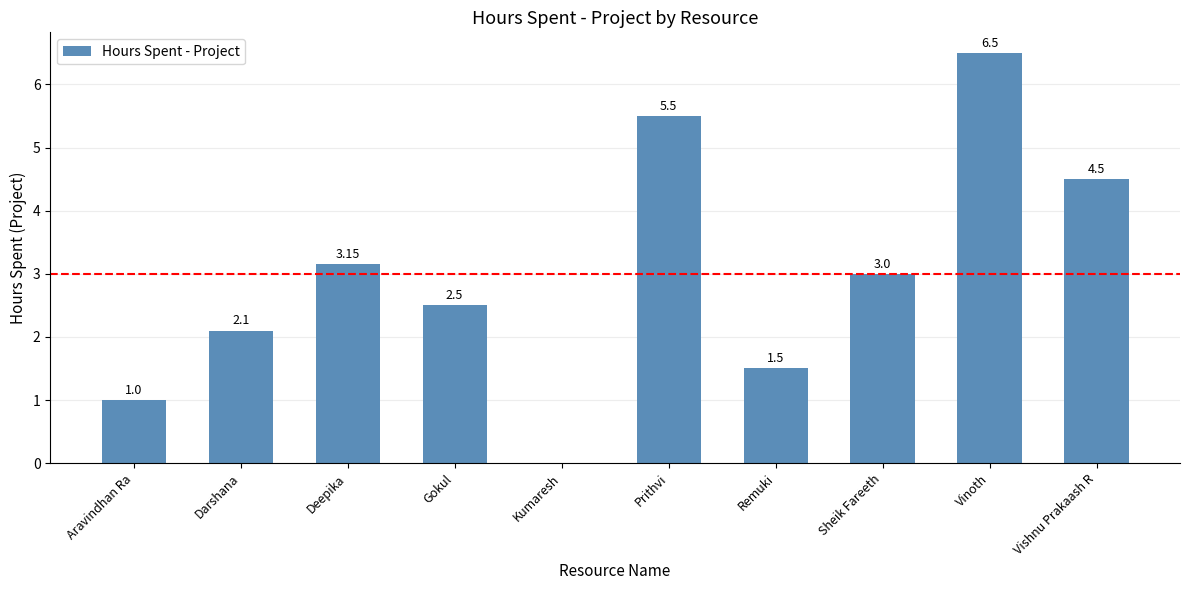

What is the greatest value displayed?

6.5